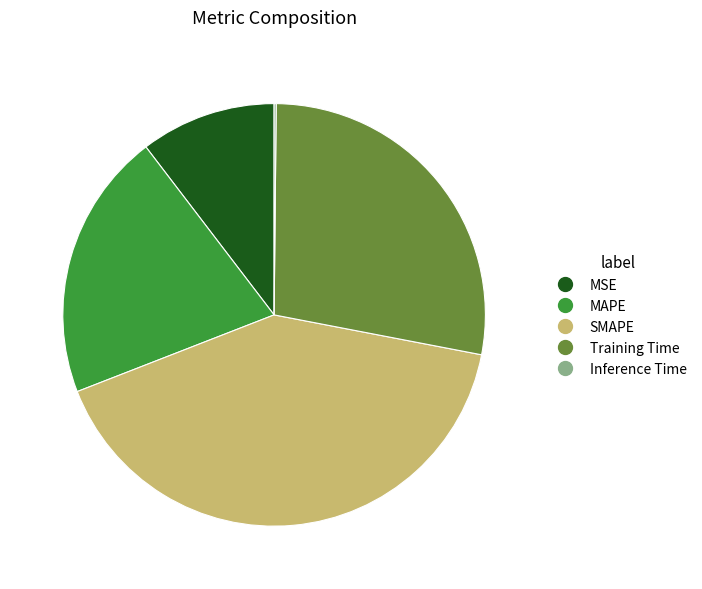

The MSE slice represents 21% of the pie. True or false?

False